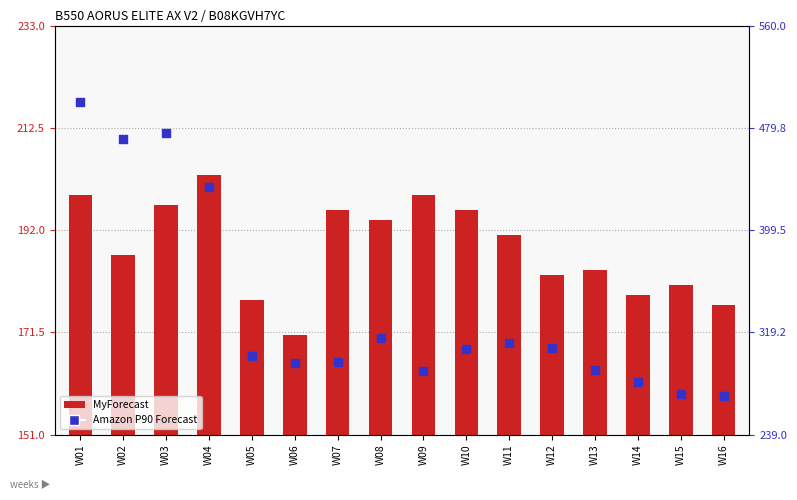

What are all the series names shown in the legend?

MyForecast, Amazon P90 Forecast